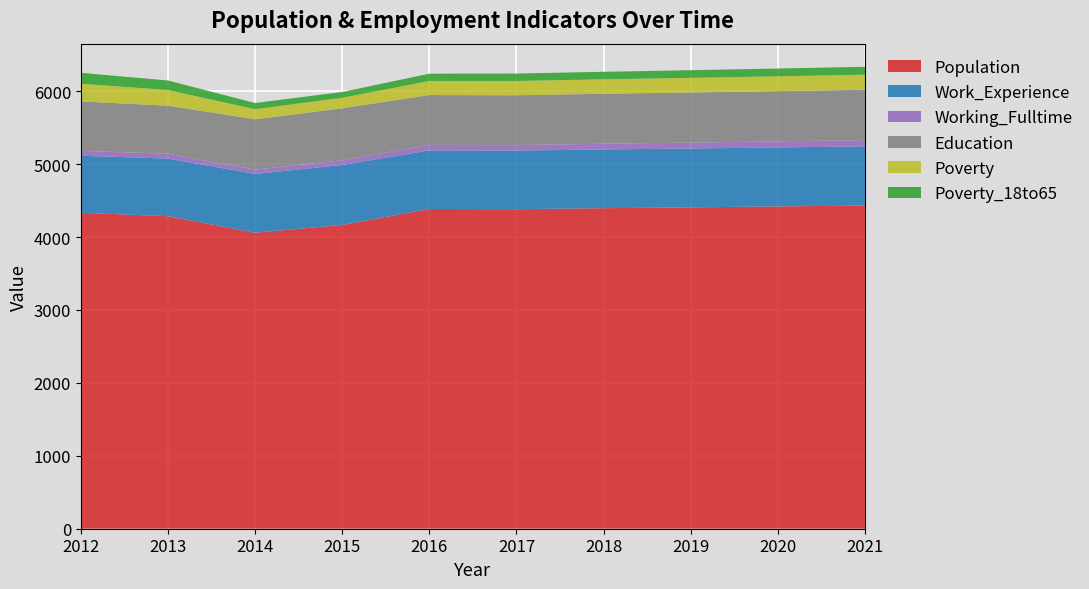

Reading right to left, extract all data points from this chart.

Population: 2021=4432	2020=4420	2019=4407	2018=4396	2017=4382	2016=4385	2015=4166	2014=4059	2013=4286	2012=4333
Work_Experience: 2021=811	2020=809	2019=807	2018=805	2017=803	2016=803	2015=822	2014=806	2013=790	2012=782
Working_Fulltime: 2021=86	2020=83	2019=81	2018=79	2017=76	2016=75	2015=65	2014=60	2013=66	2012=67
Education: 2021=691	2020=689	2019=687	2018=685	2017=683	2016=684	2015=713	2014=690	2013=659	2012=678
Poverty: 2021=206	2020=203	2019=201	2018=198	2017=196	2016=193	2015=143	2014=138	2013=215	2012=242
Poverty_18to65: 2021=109	2020=107	2019=105	2018=103	2017=102	2016=100	2015=80	2014=85	2013=131	2012=150